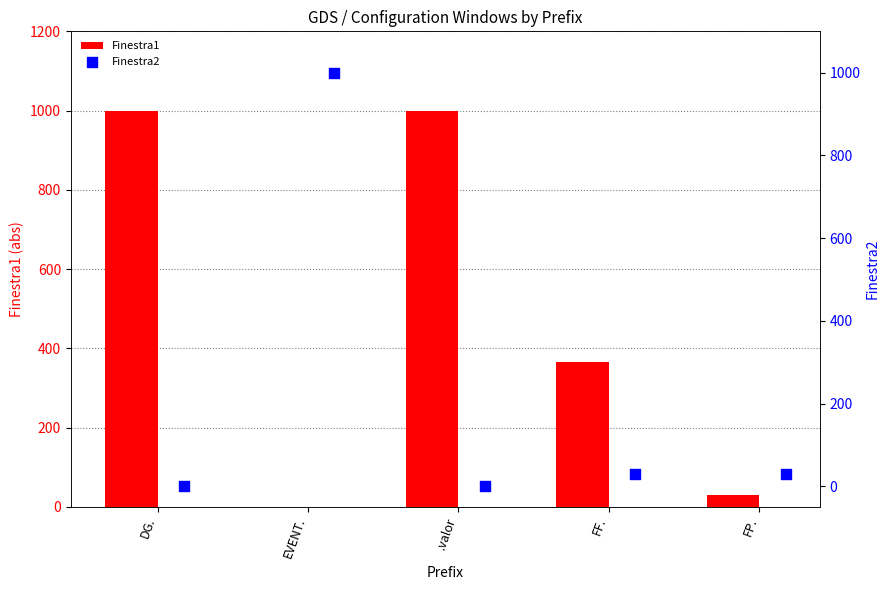

At how many categories does at least one series exceed 606?

3